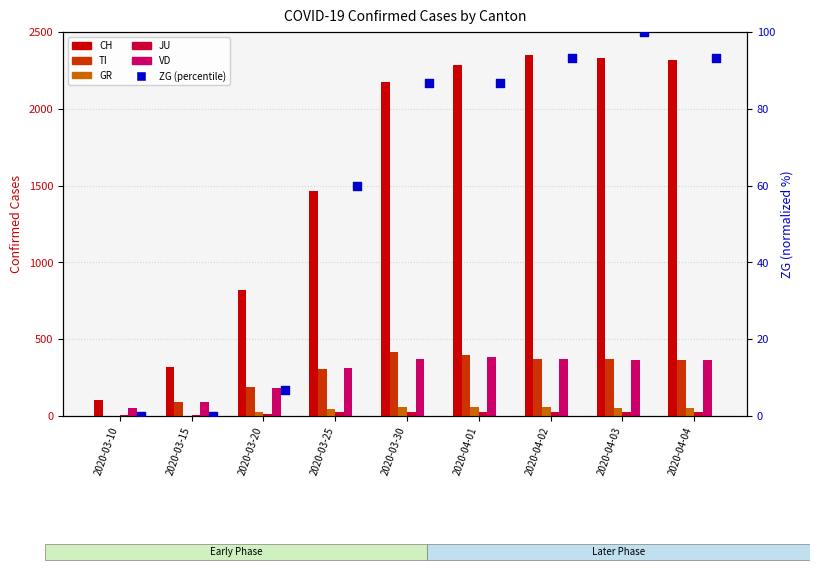

Which series has the largest total across all categories?

CH